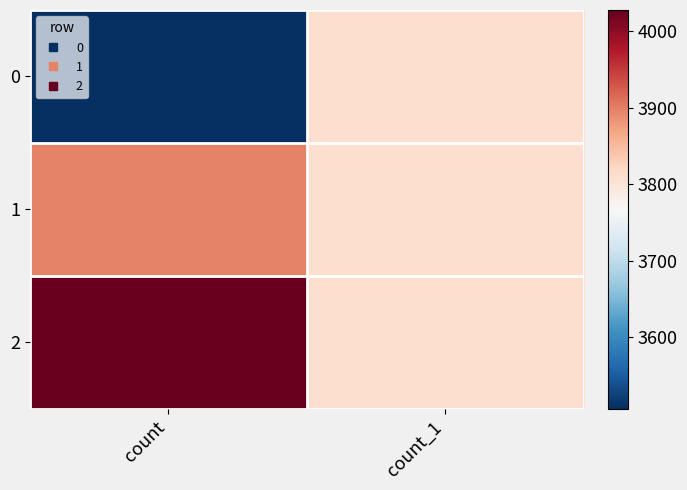

Reading left to right, transcribe all the data shown in this chart.

0: count=3506	count_1=3811
1: count=3897	count_1=3810
2: count=4028	count_1=3810